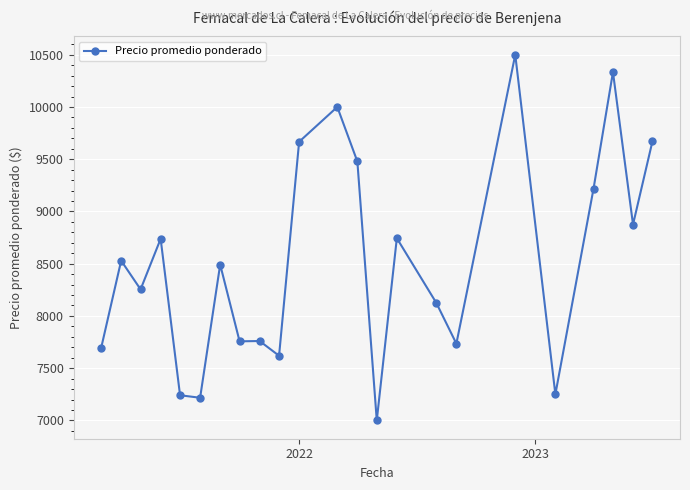

How many data points are above 8491?

12